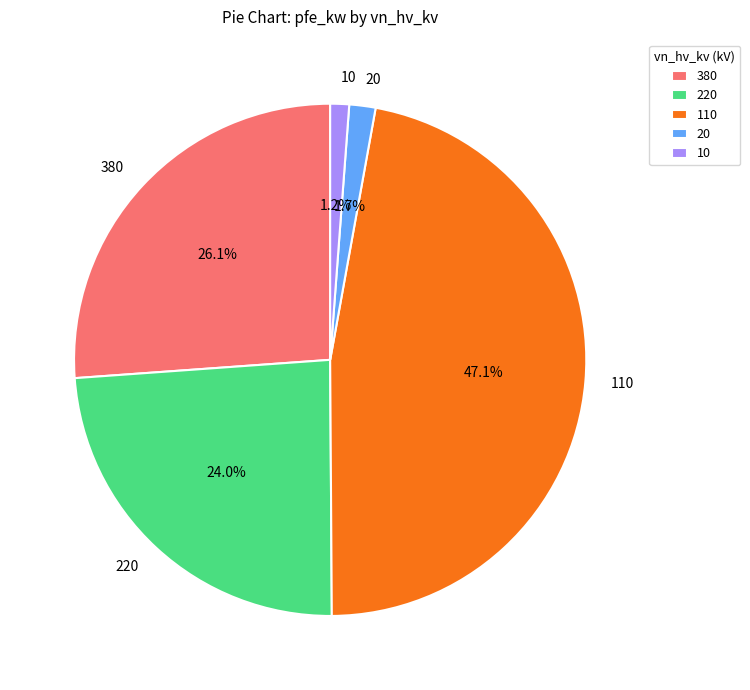

Does 220 represent more than half of the total?

No